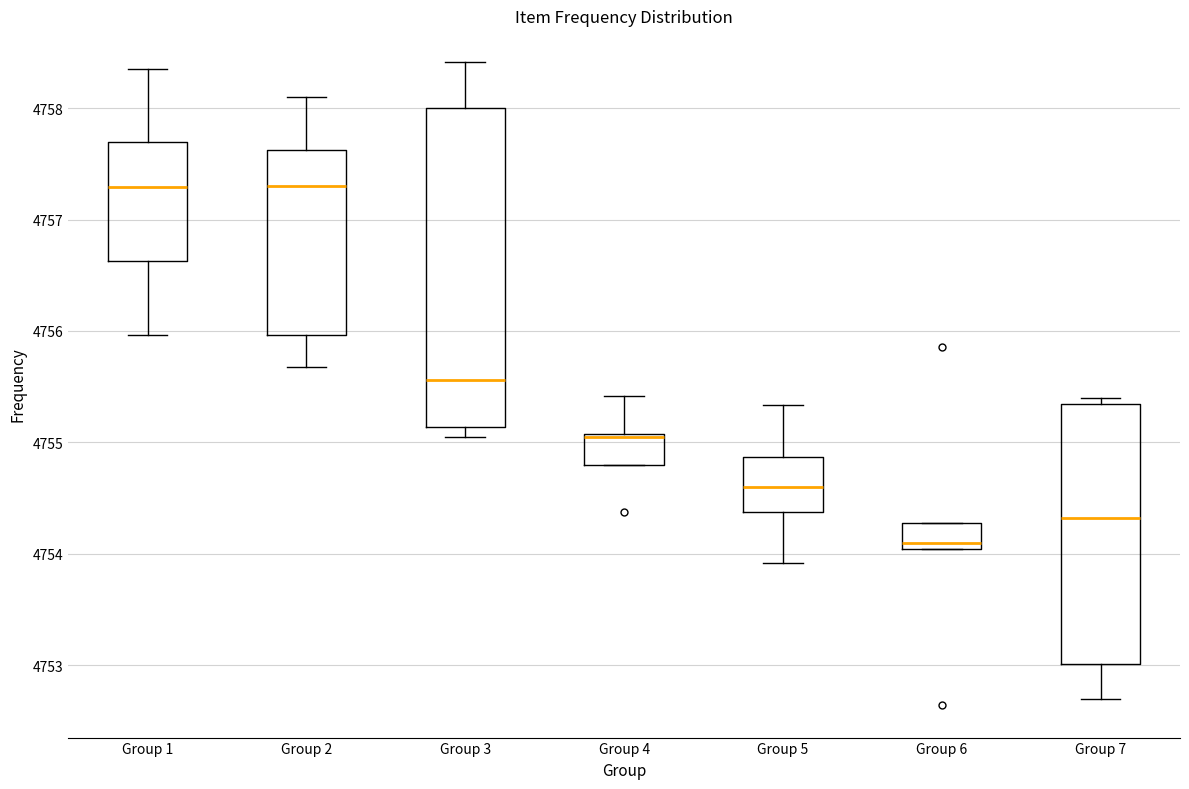

Reading left to right, read every box against the y-axis: the position of its median line, the range the box covers, and the ends of its whiskers. The values are not printed on the chart, so give them approximately, as read against the axis.

Group 1: median 4757.3, box 4756.6 to 4757.7, whiskers 4756.0 to 4758.4
Group 2: median 4757.3, box 4756.0 to 4757.6, whiskers 4755.7 to 4758.1
Group 3: median 4755.6, box 4755.1 to 4758.0, whiskers 4755.0 to 4758.4
Group 4: median 4755.1 (drawn on the box's upper edge), box 4754.8 to 4755.1, whiskers 4754.8 to 4755.4
Group 5: median 4754.6, box 4754.4 to 4754.9, whiskers 4753.9 to 4755.3
Group 6: median 4754.1, box 4754.0 to 4754.3, whiskers 4754.0 to 4754.3
Group 7: median 4754.3, box 4753.0 to 4755.3, whiskers 4752.7 to 4755.4